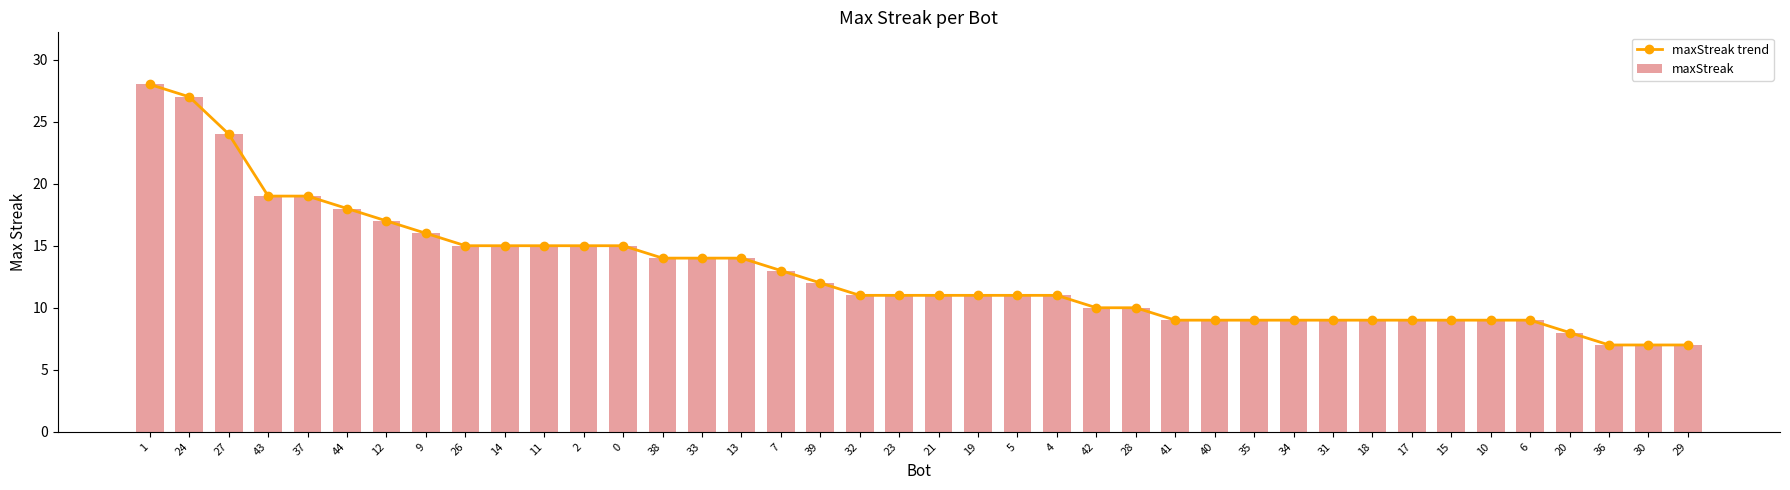

How many distinct data groups are displayed?

2